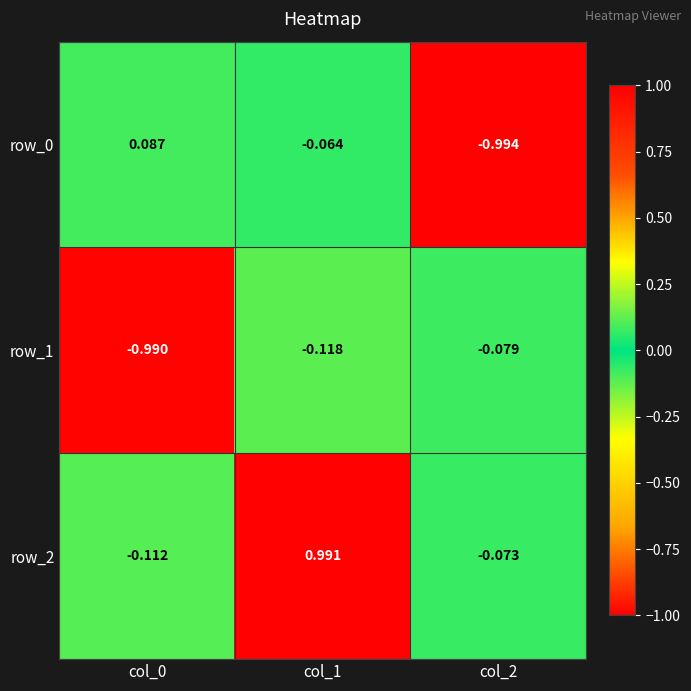

Reading left to right, extract all data points from this chart.

row_0: col_0=0.1	col_1=-0.1	col_2=-1.0
row_1: col_0=-1.0	col_1=-0.1	col_2=-0.1
row_2: col_0=-0.1	col_1=1.0	col_2=-0.1